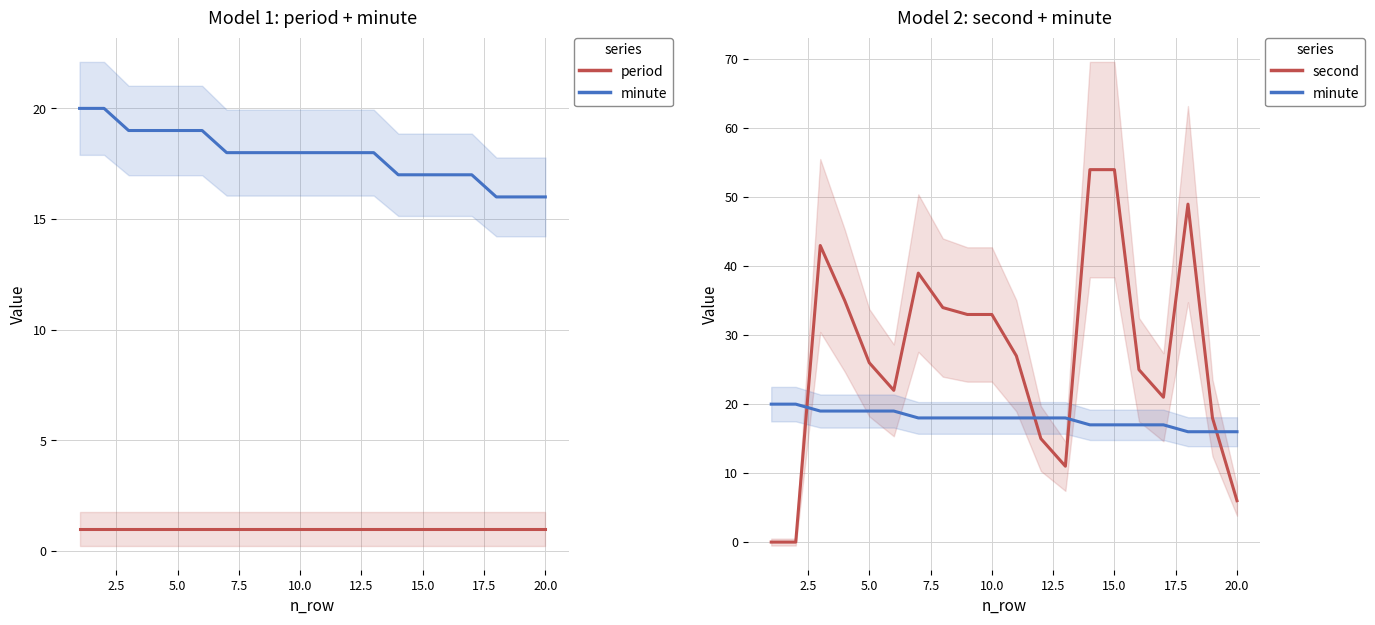

Reading left to right, what are all the values shown in this chart?

period: 1	1	1	1	1	1	1	1	1	1	1	1	1	1	1	1	1	1	1	1
minute: 20	20	19	19	19	19	18	18	18	18	18	18	18	17	17	17	17	16	16	16
second: 0	0	43	35	26	22	39	34	33	33	27	15	11	54	54	25	21	49	18	6